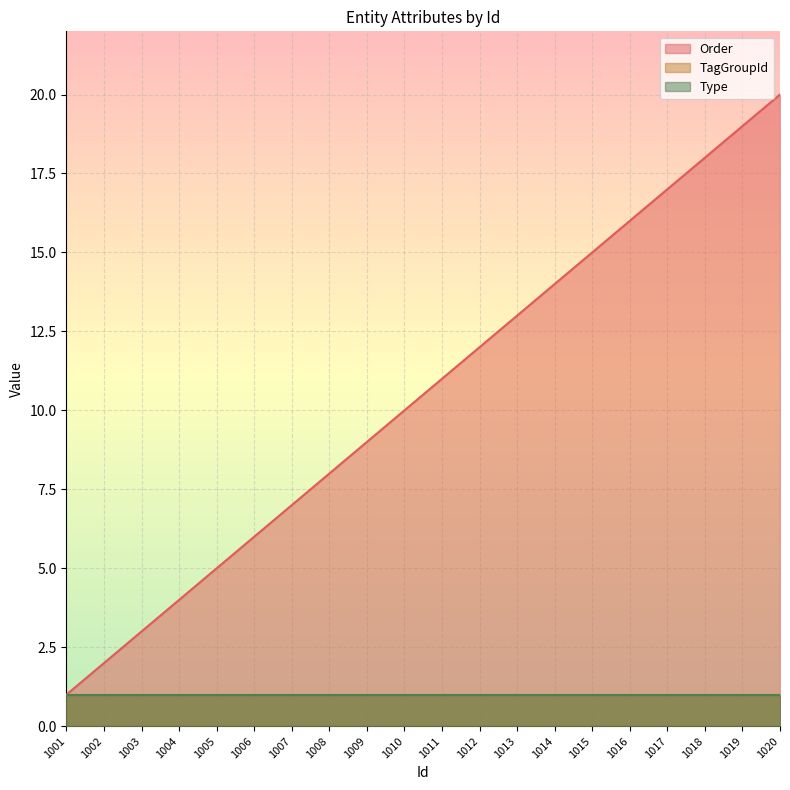

True or false: Order and TagGroupId cross at least once.

False